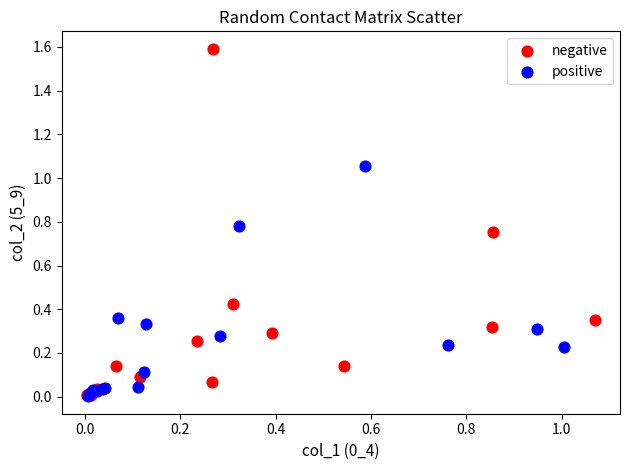

Which series has the widest spread of Y values?

negative